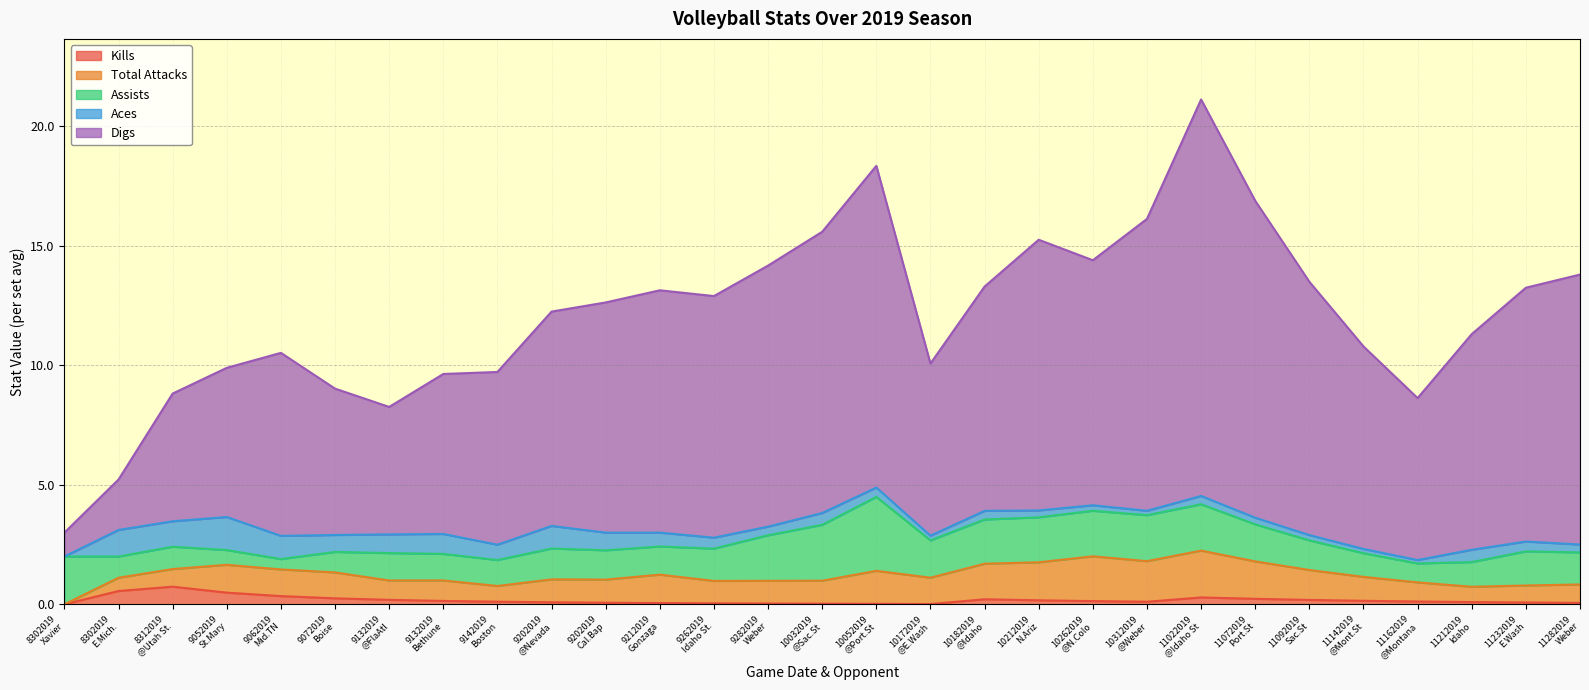

Count the number of categories in the chart.

29